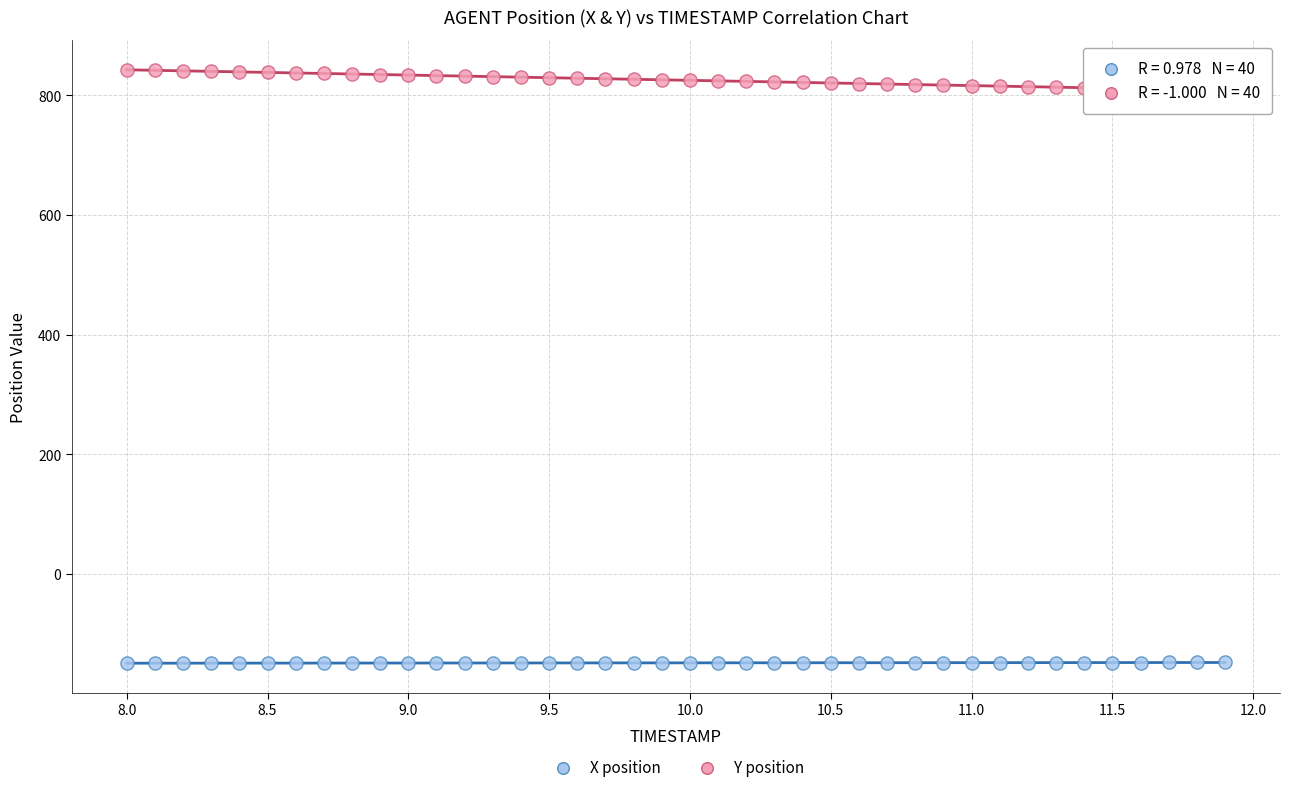

What are all the series names shown in the legend?

X position, Y position